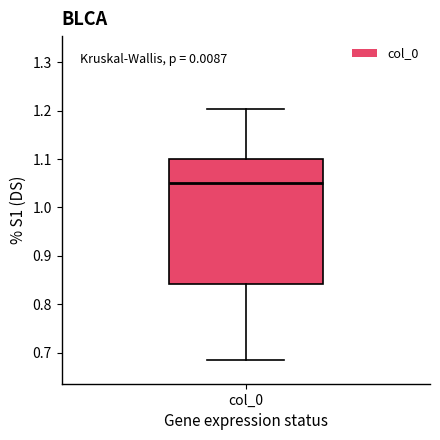

Read this box plot against the y-axis: the position of the median line, the range covered by the box, and the ends of both whiskers. The values are not printed on the chart, so give them approximately, as read against the axis.

median 1.05, box 0.84 to 1.10, whiskers 0.69 to 1.20